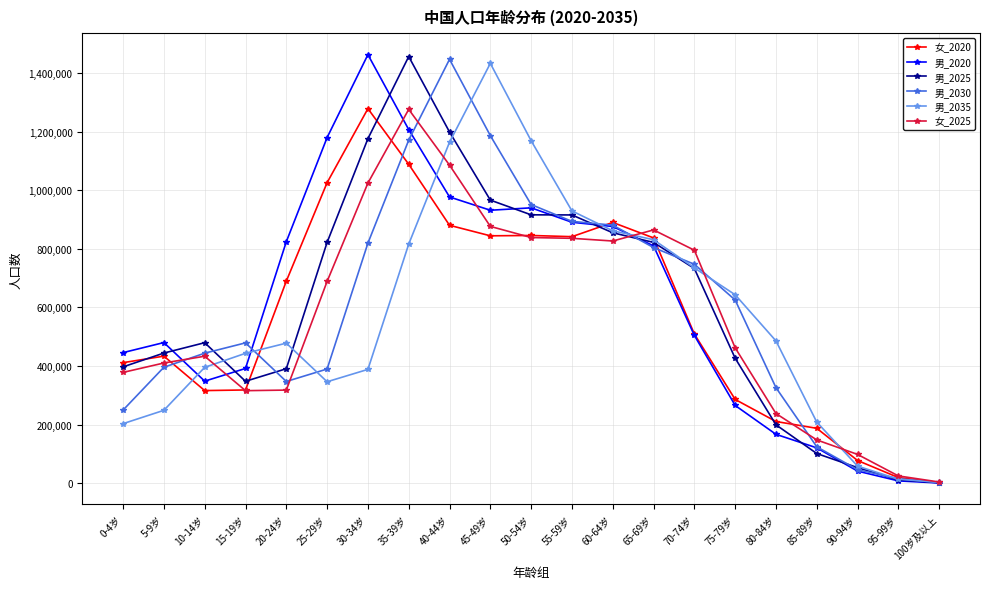

How many data points does each series have?

21